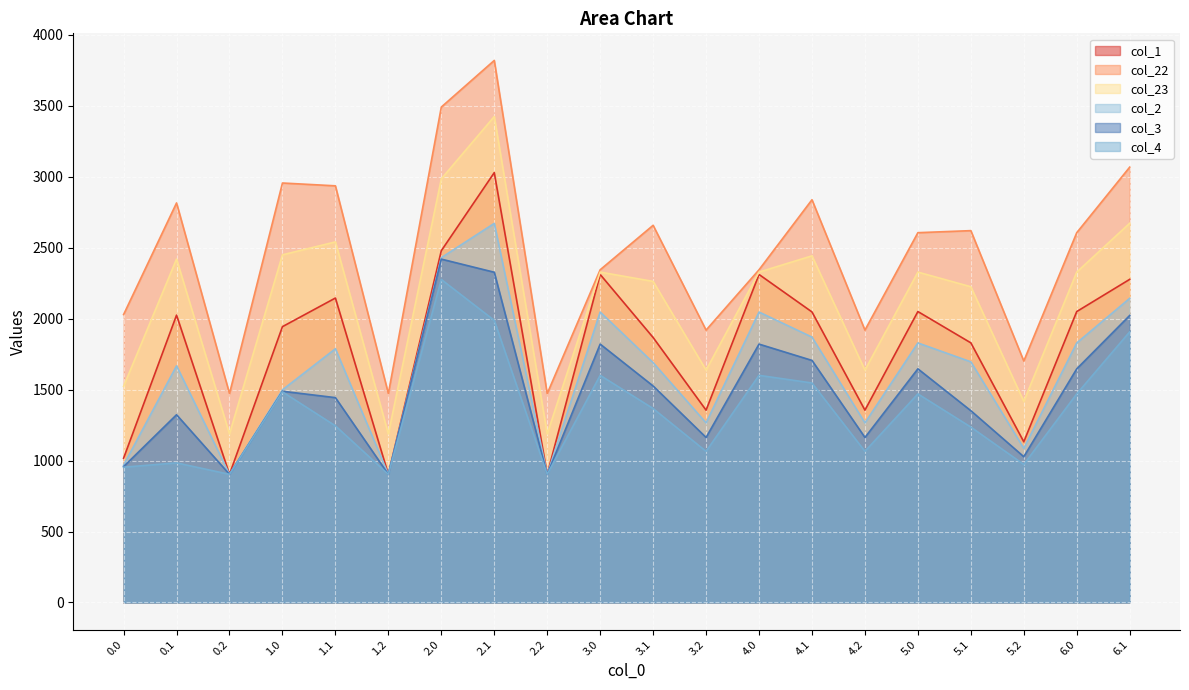

Does the chart display data point markers on the line(s)?

No